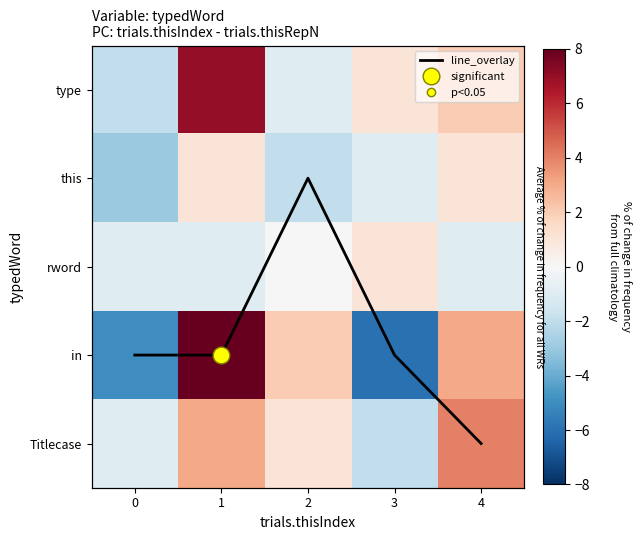

True or false: in has a value of -6 at 3.

True